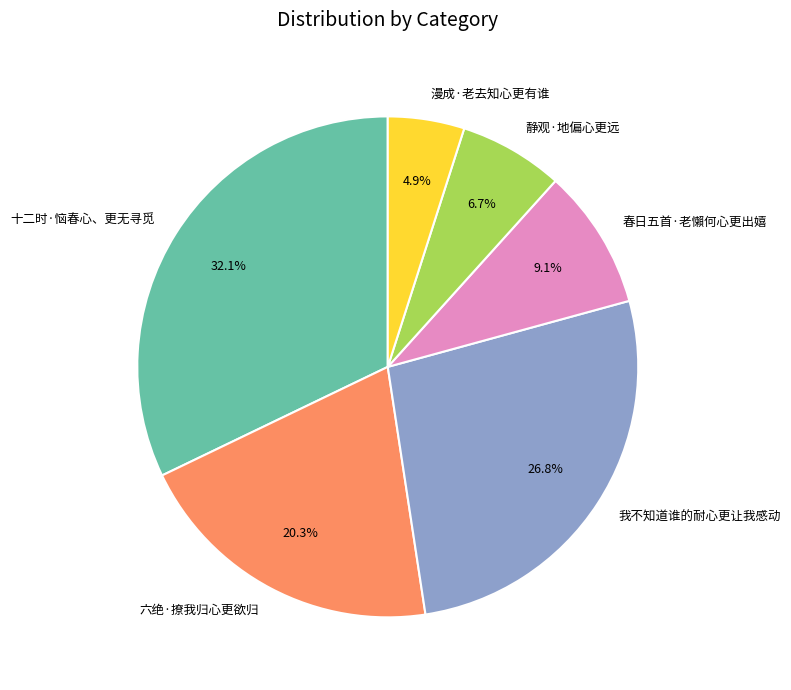

True or false: 我不知道谁的耐心更让我感动 accounts for 27% of the total.

True